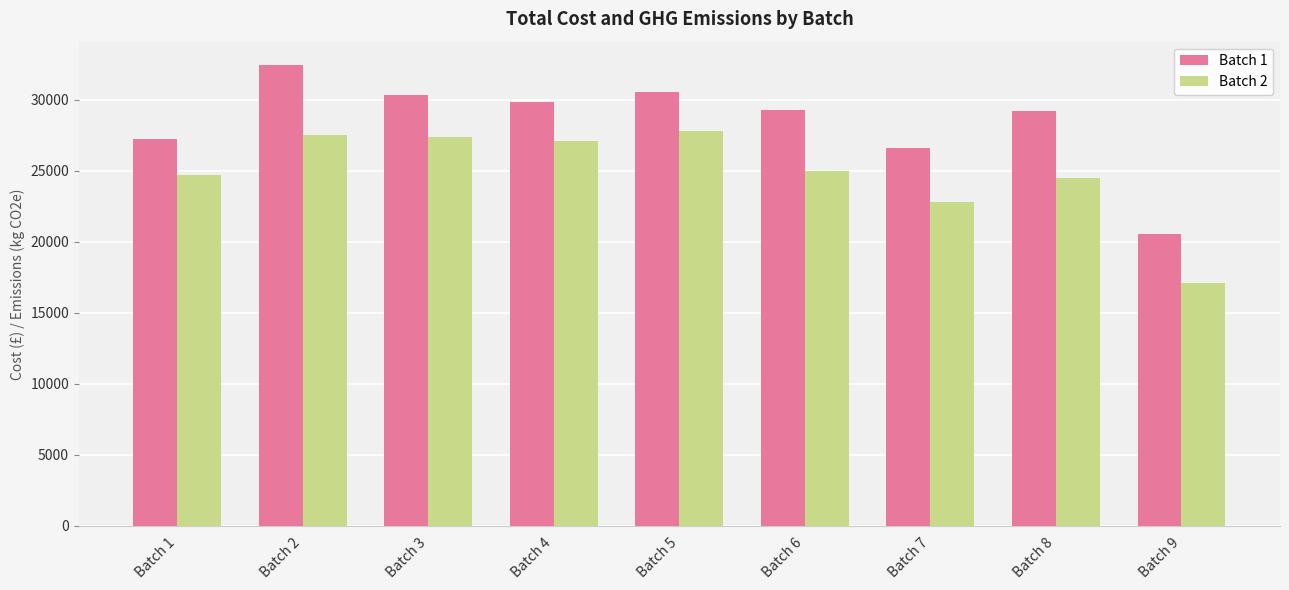

Between Batch 4 and Batch 7, which series saw the biggest shift?

Batch 2